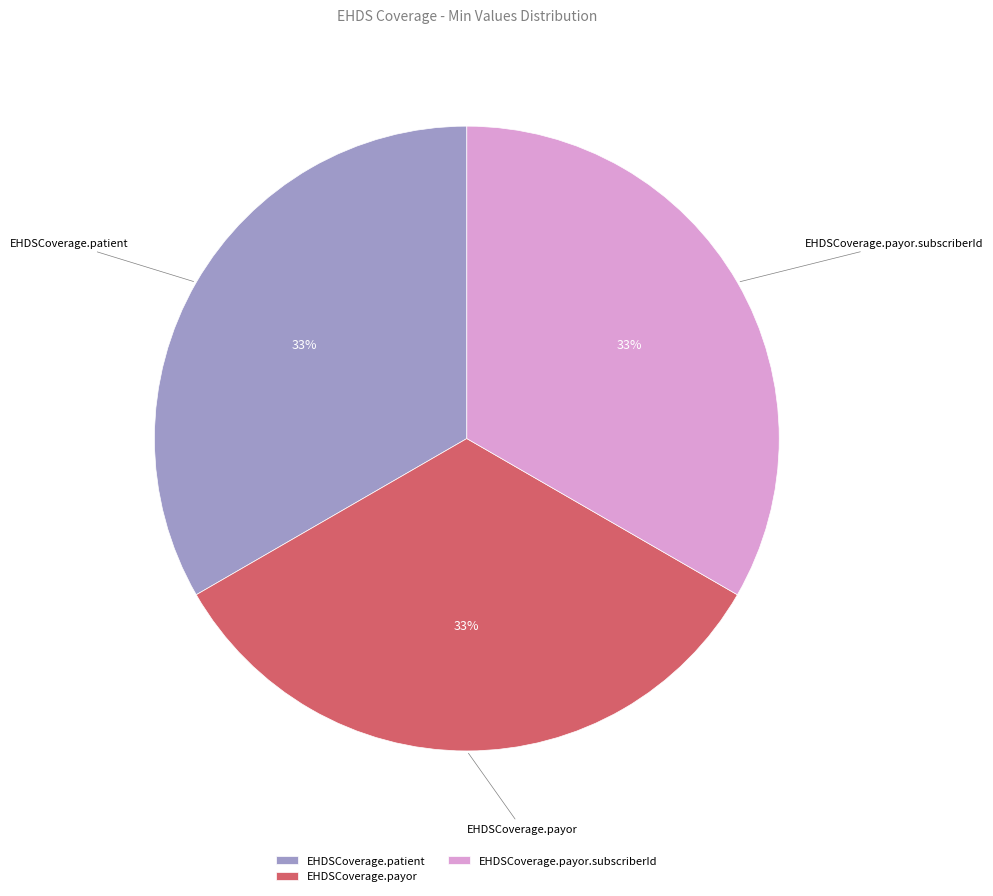

Count the number of slices in the pie.

3